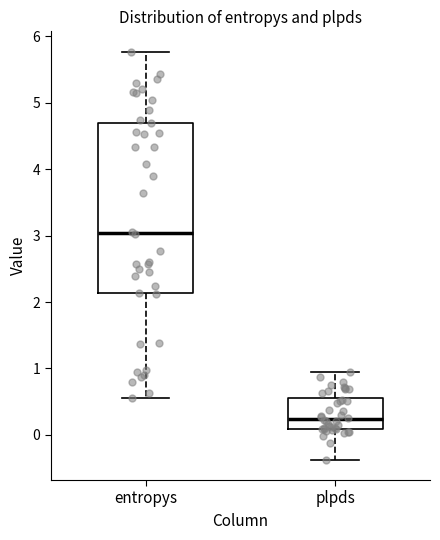

Which box's median line is the lowest?

plpds